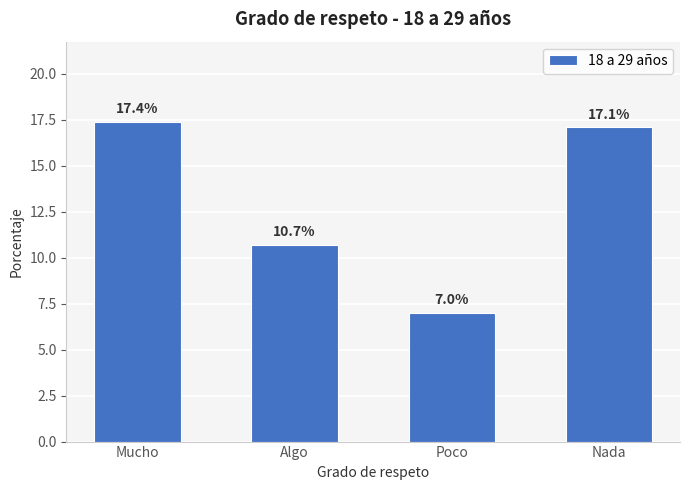

Rank the categories by value from lowest to highest.

Poco, Algo, Nada, Mucho